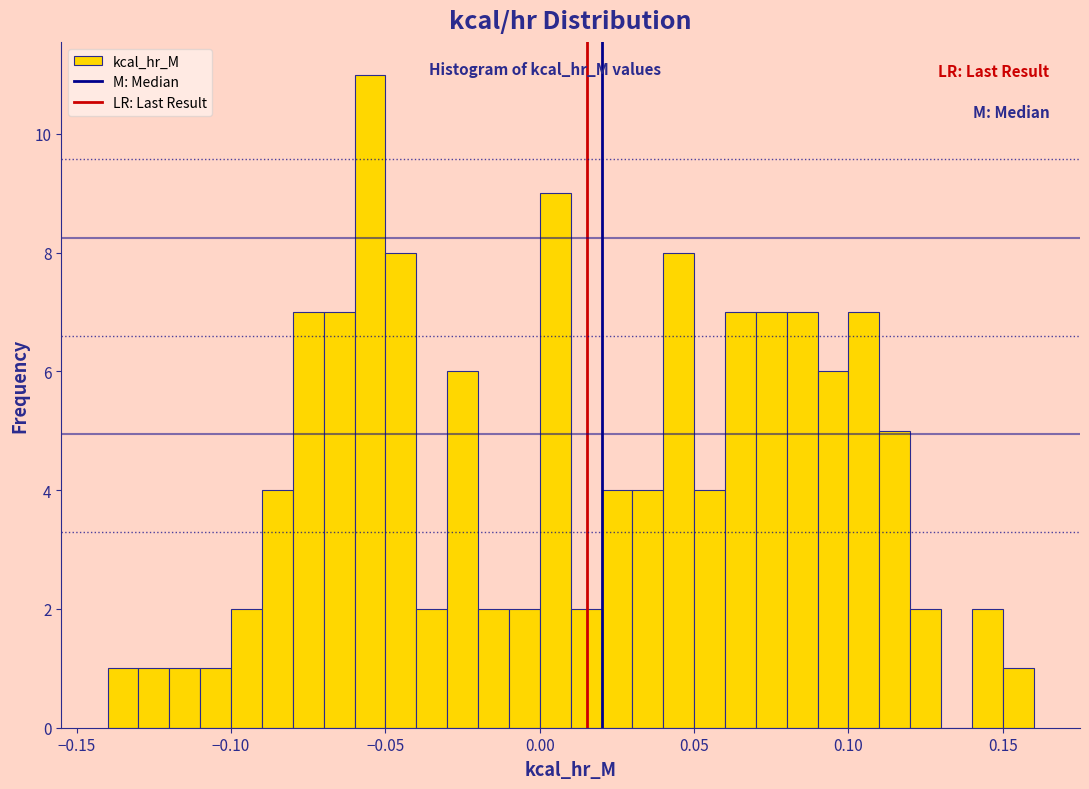

Read against the x-axis, roughly where is the centre of the tallest bar?

-0.055